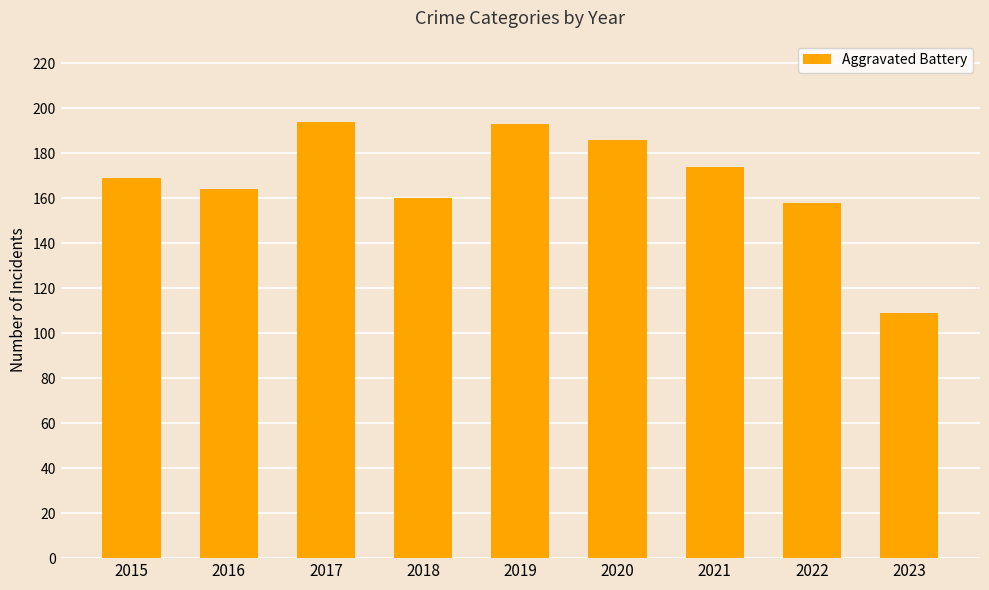

What value does the data have at 2022, to the nearest 5?

160